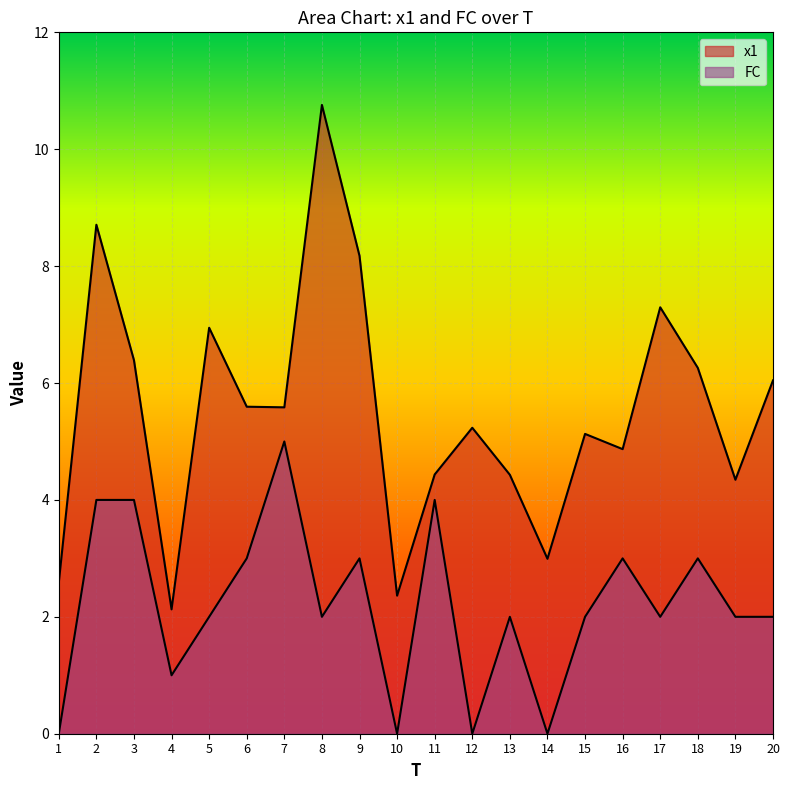

In FC, how many points are lower than both neighbors (excluding endpoints)?

6